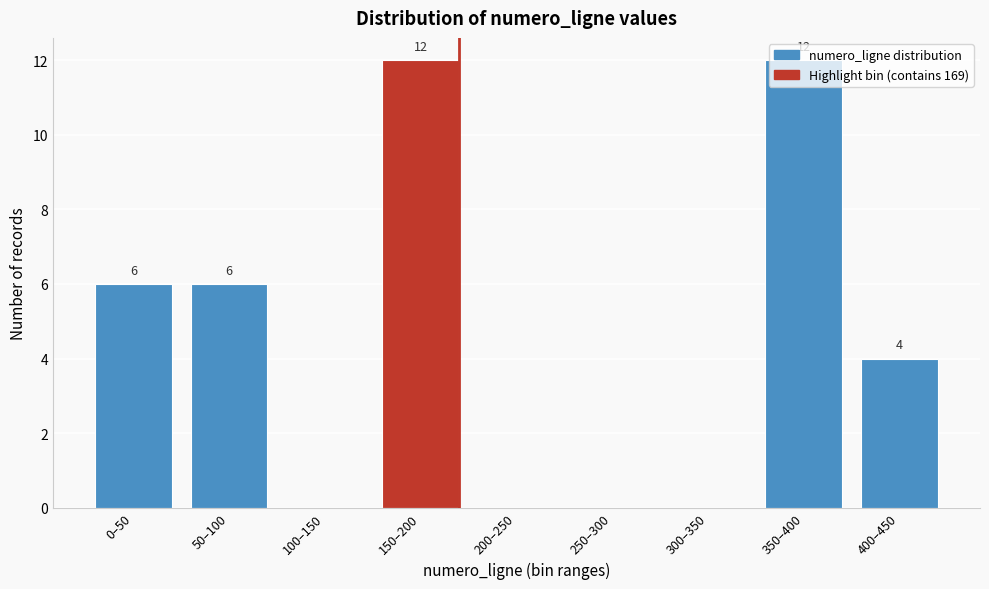

What is the sum of all values?

40